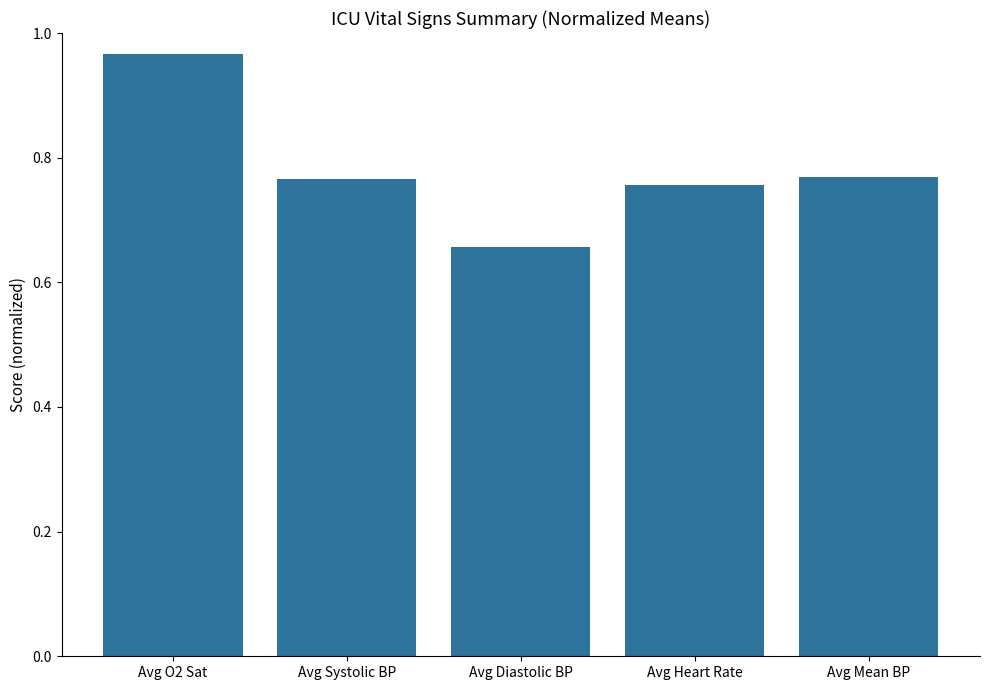

What is the sum of all values?

3.9